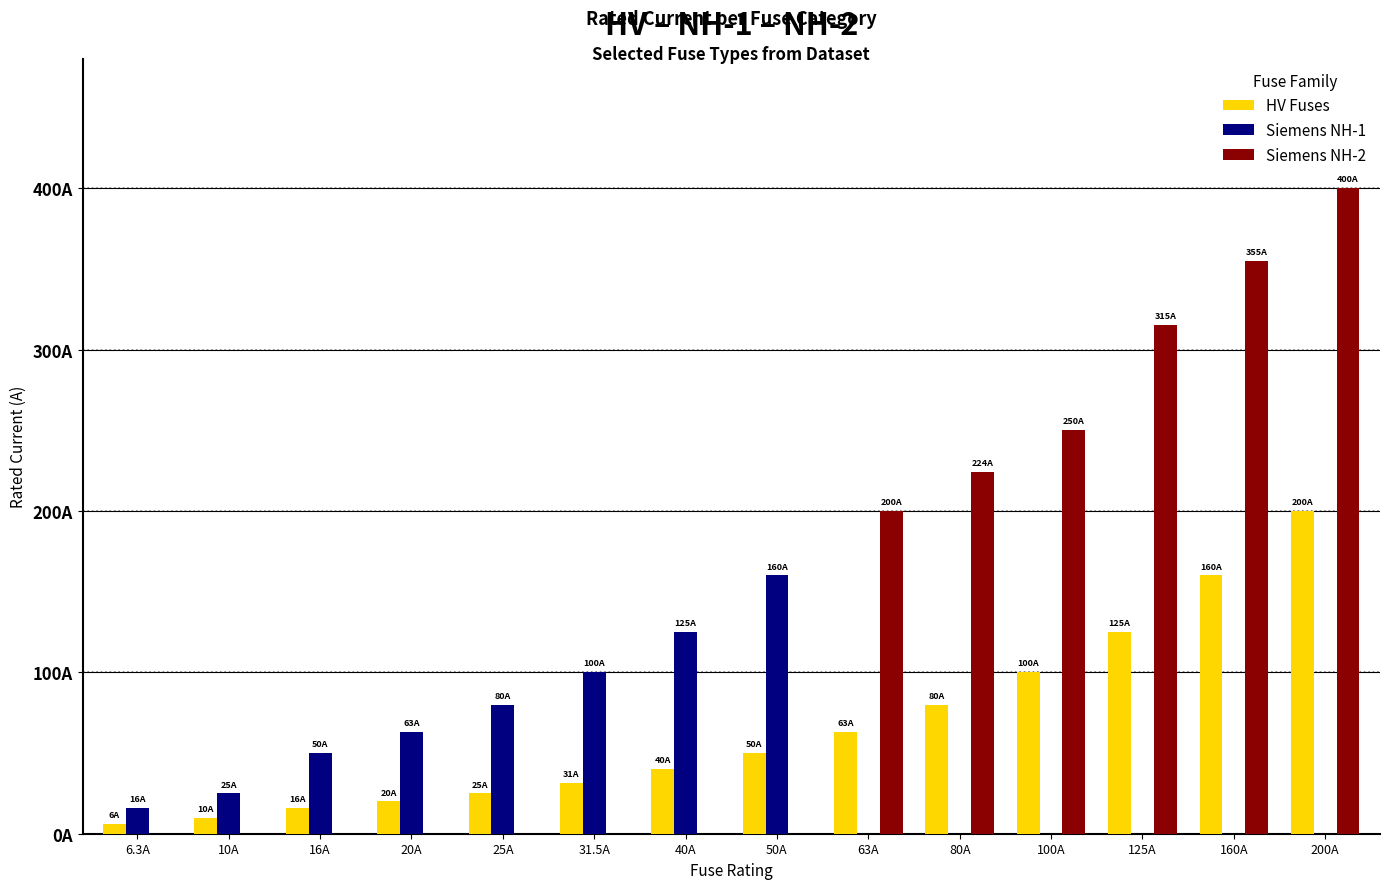

What is the difference between the maximum and minimum values in the Siemens NH-2 series?

400.0